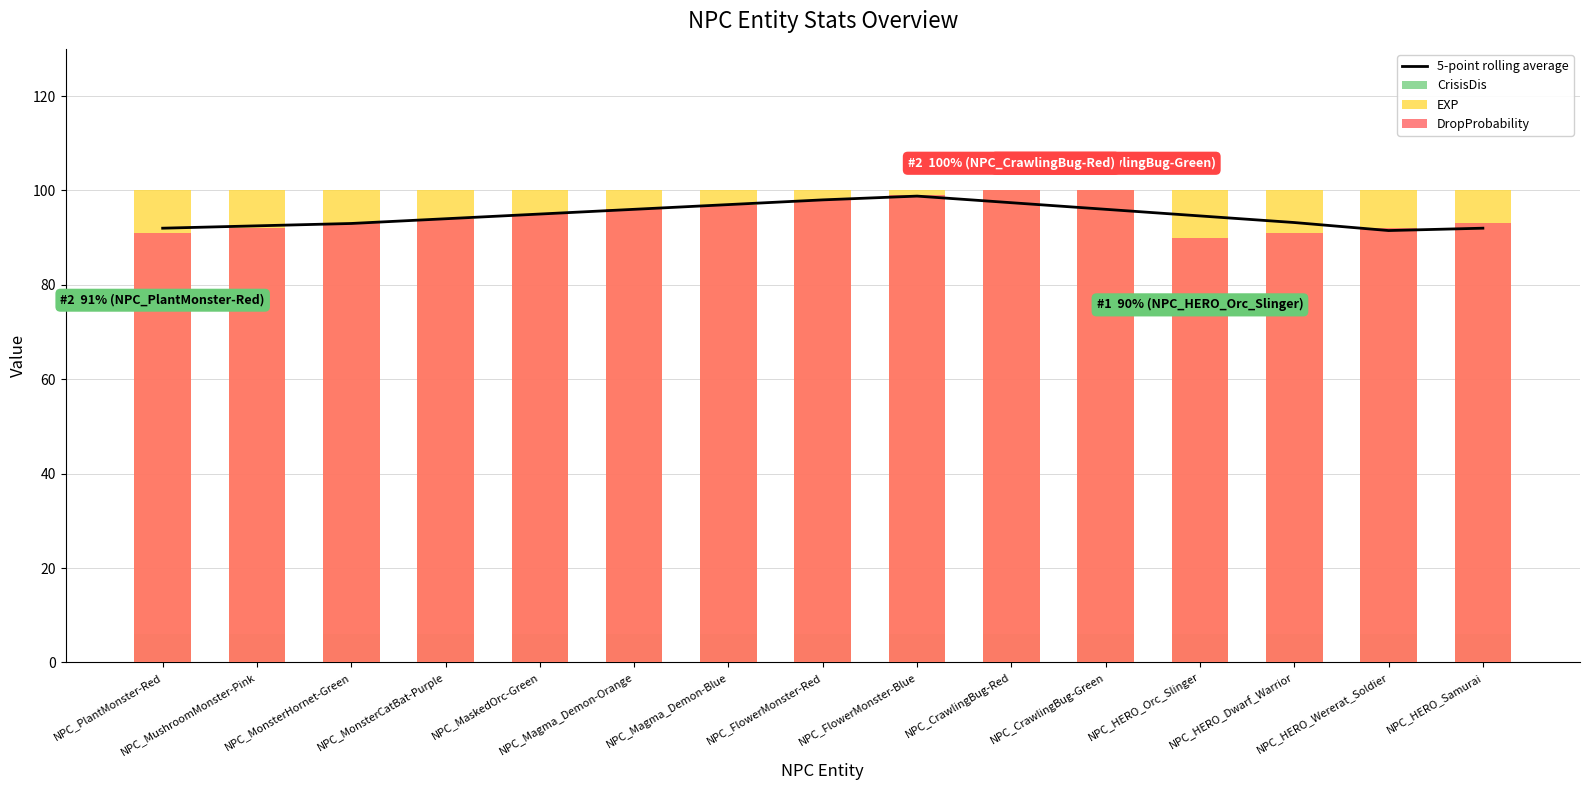

Which category has the lowest value in the 5-point rolling average series?

NPC_HERO_Wererat_Soldier